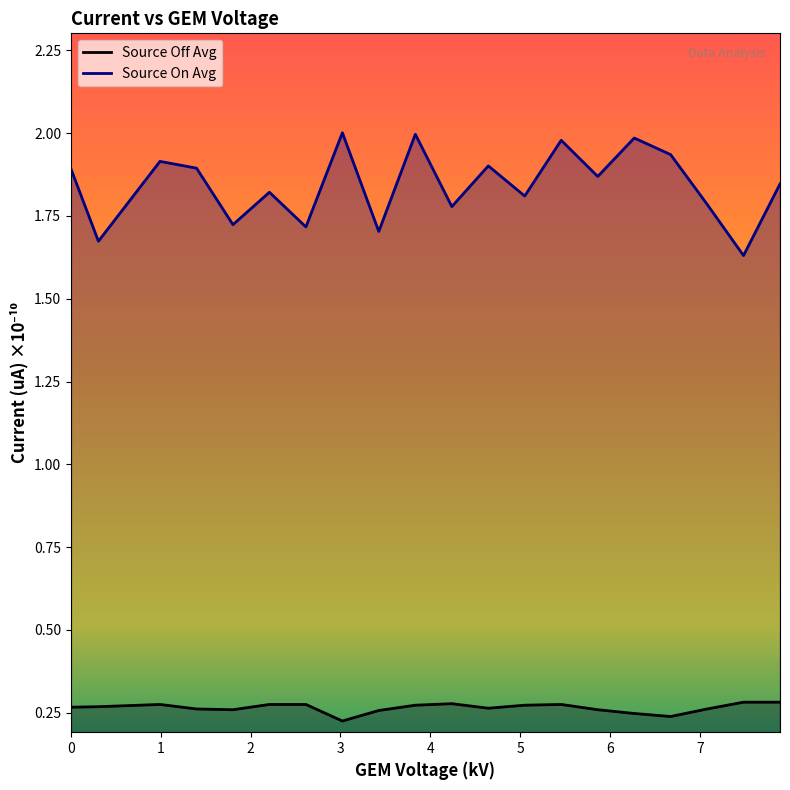

How many lines are shown in the chart?

2